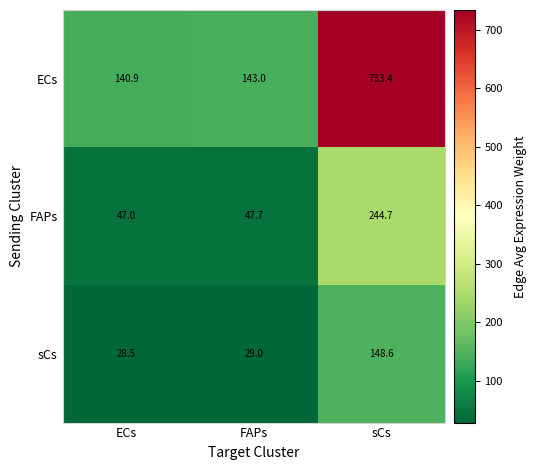

What is the total value across all series at sCs?

1126.7